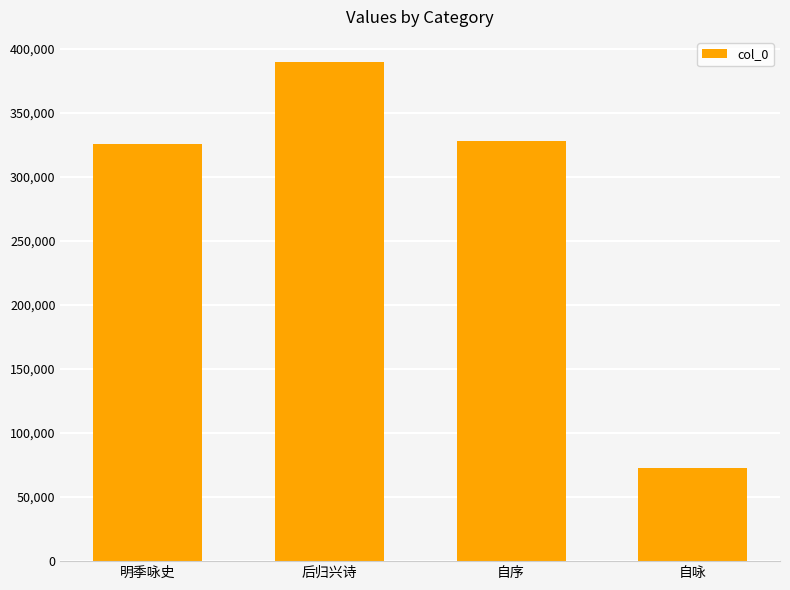

The chart shows a value of 567111 at 明季咏史. True or false?

False